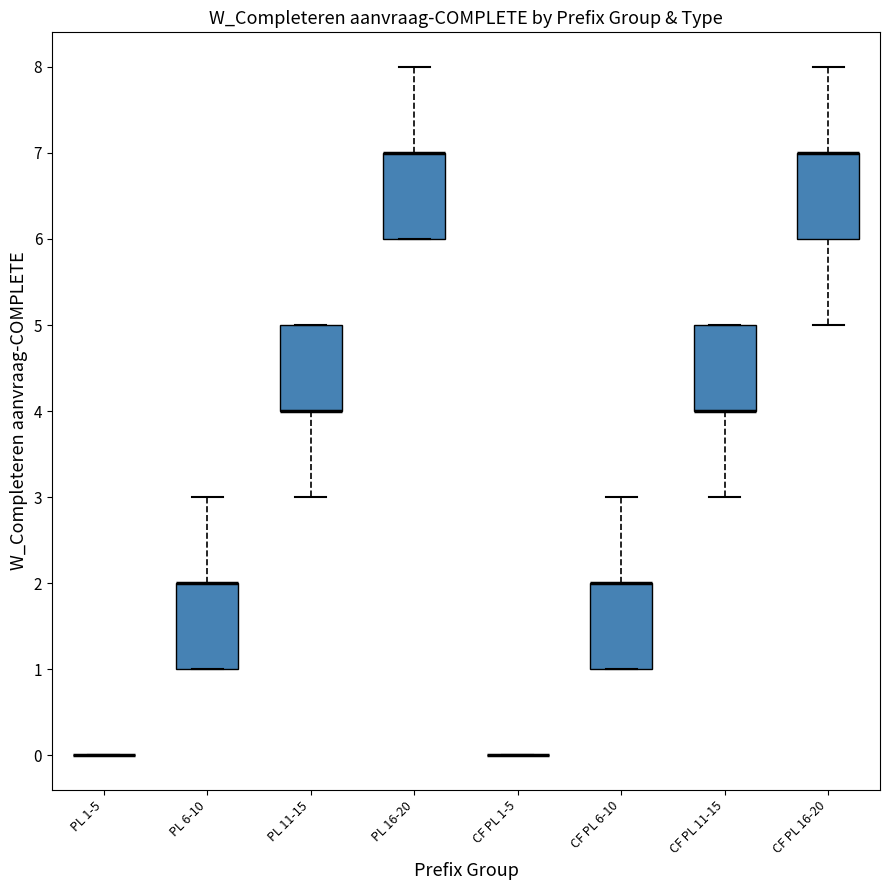

Reading left to right, transcribe this box plot: for each box, give where its median line is, the range the box spans, and where its two whiskers end, as read against the y-axis. The values are not printed on the chart, so give them approximately, as read against the axis.

PL 1-5: box collapsed to a line at 0, whiskers 0 to 0
PL 6-10: median 2 (drawn on the box's upper edge), box 1 to 2, whiskers 1 to 3
PL 11-15: median 4 (drawn on the box's lower edge), box 4 to 5, whiskers 3 to 5
PL 16-20: median 7 (drawn on the box's upper edge), box 6 to 7, whiskers 6 to 8
CF PL 1-5: box collapsed to a line at 0, whiskers 0 to 0
CF PL 6-10: median 2 (drawn on the box's upper edge), box 1 to 2, whiskers 1 to 3
CF PL 11-15: median 4 (drawn on the box's lower edge), box 4 to 5, whiskers 3 to 5
CF PL 16-20: median 7 (drawn on the box's upper edge), box 6 to 7, whiskers 5 to 8